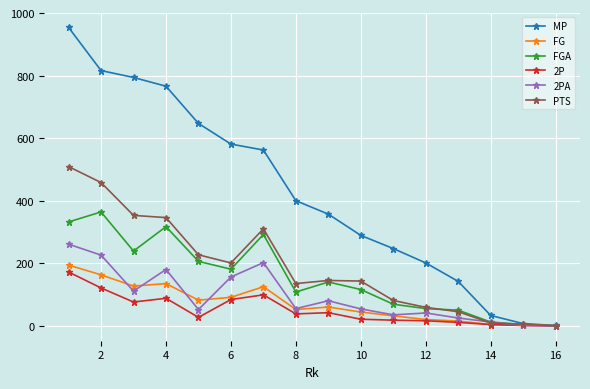

Which series has the largest total across all categories?

MP